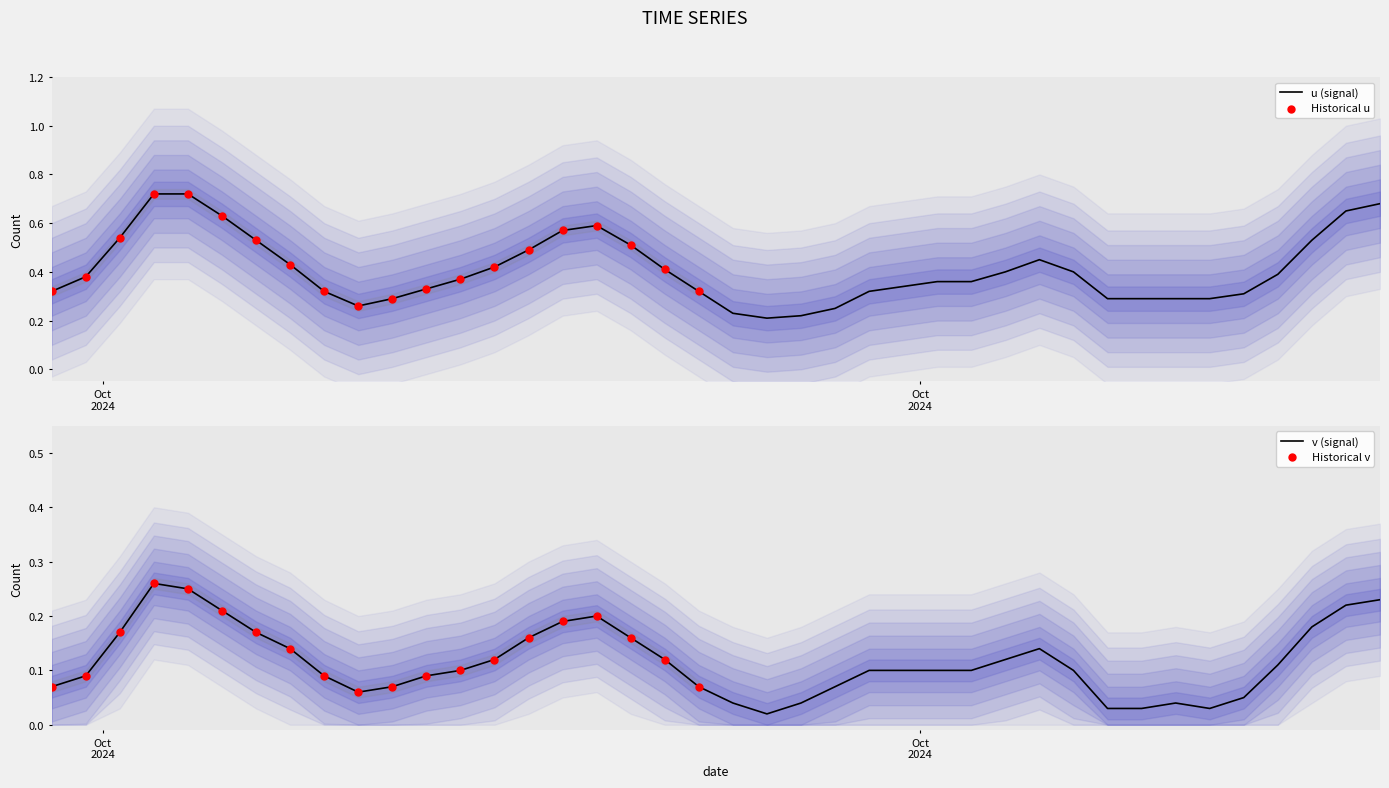

Which series has the largest Y range (max minus min)?

u